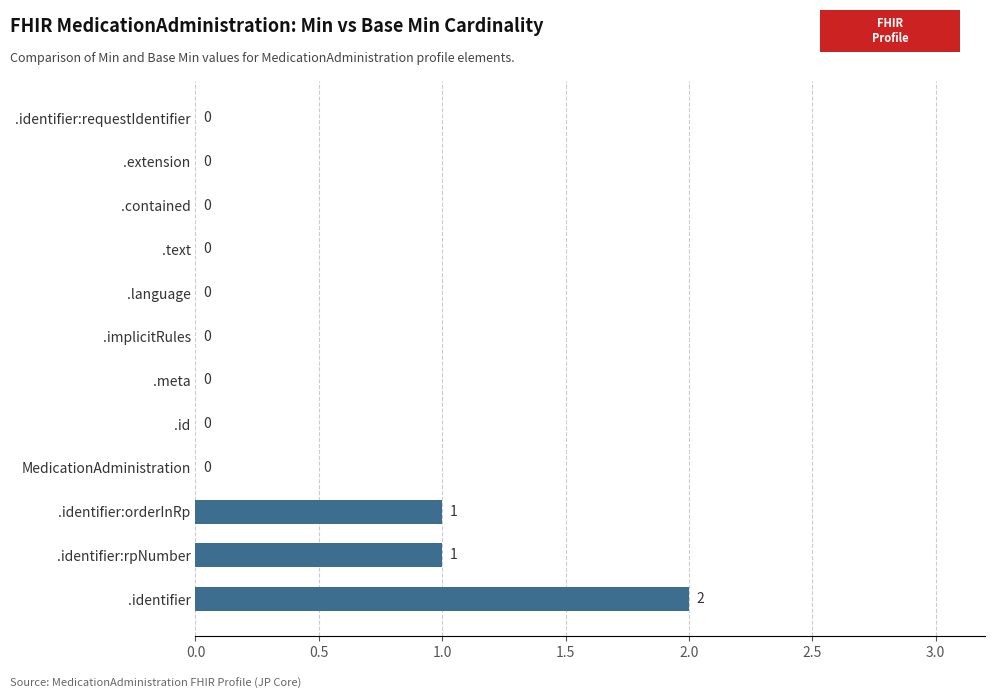

Which has a higher value, MedicationAdministration or .identifier?

.identifier